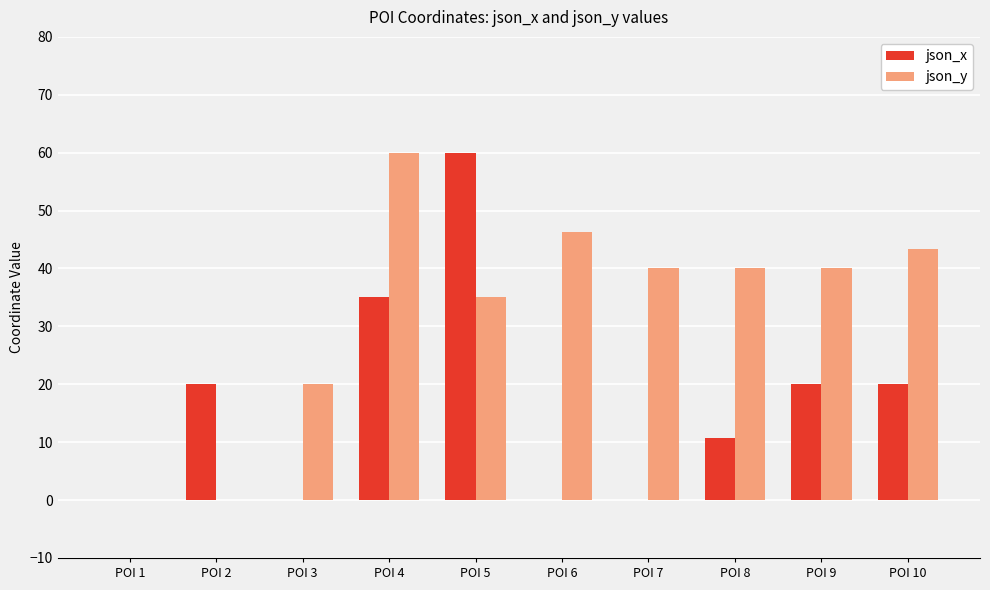

Between POI 2 and POI 8, which series saw the biggest shift?

json_y